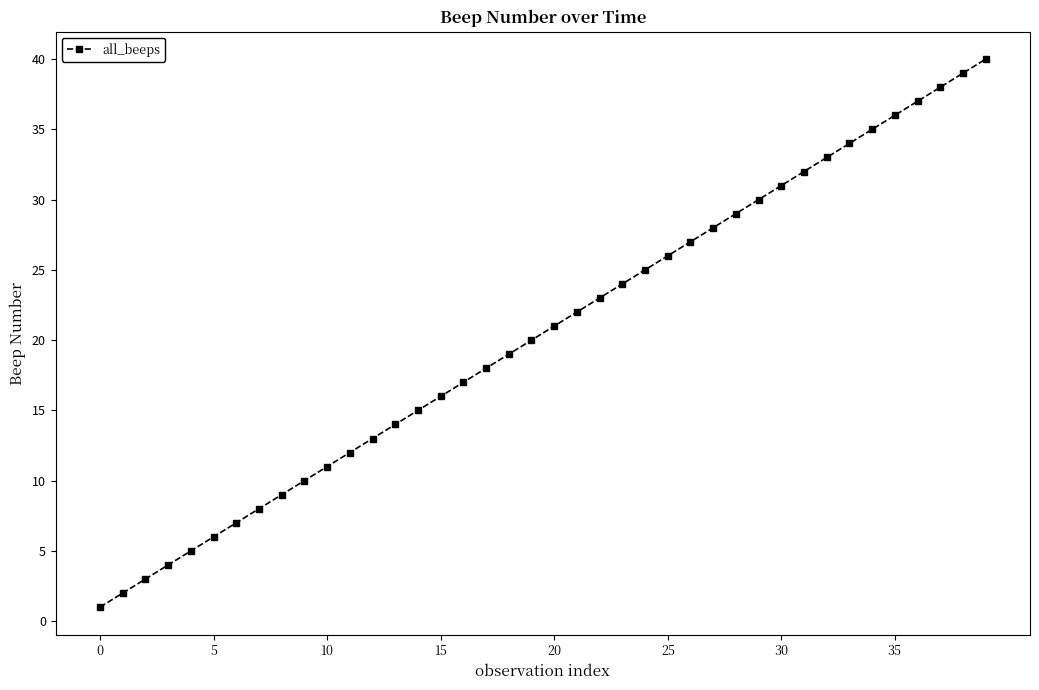

How many data points are less than 21?

20